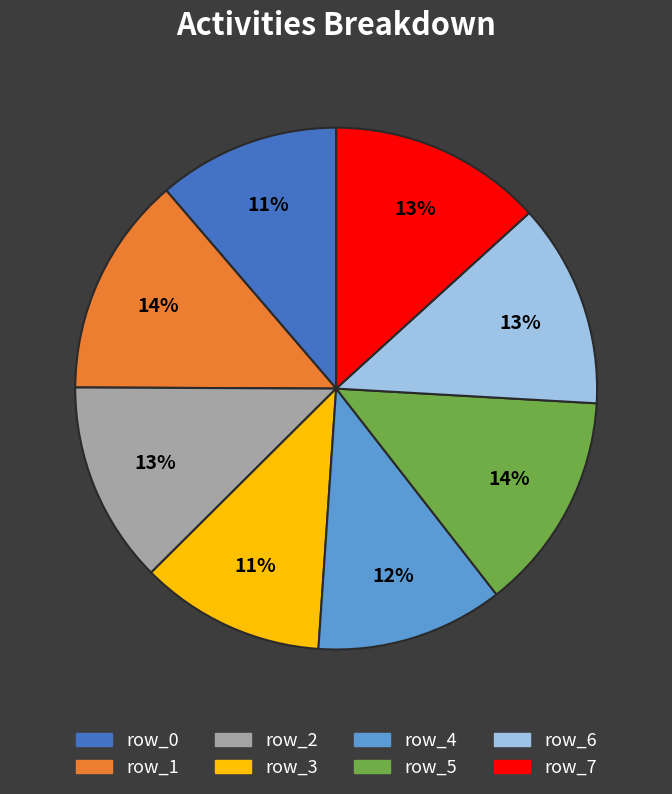

The row_6 slice represents 6% of the pie. True or false?

False